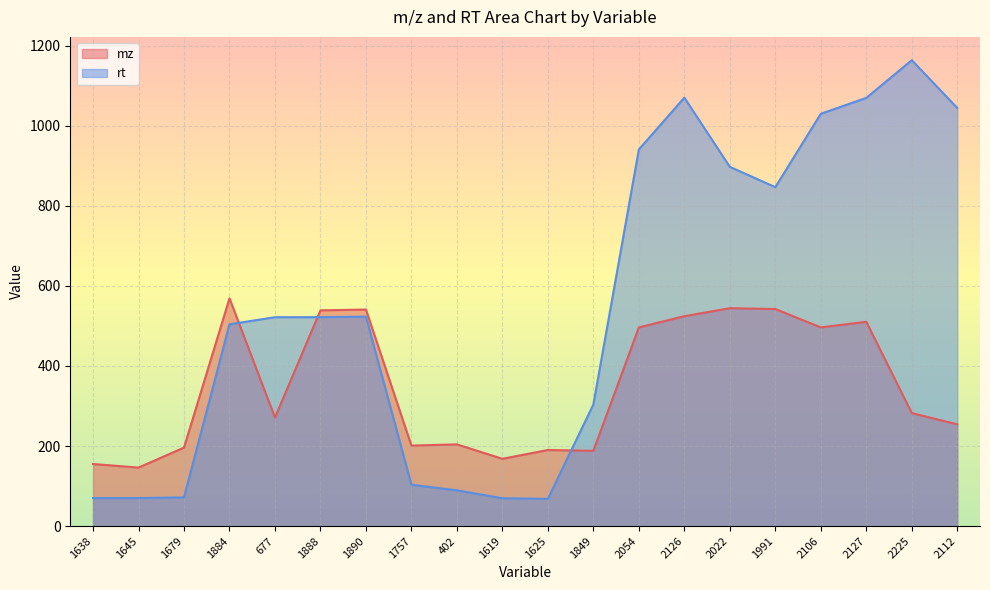

Between 1638 and 1625, which is larger?

1625